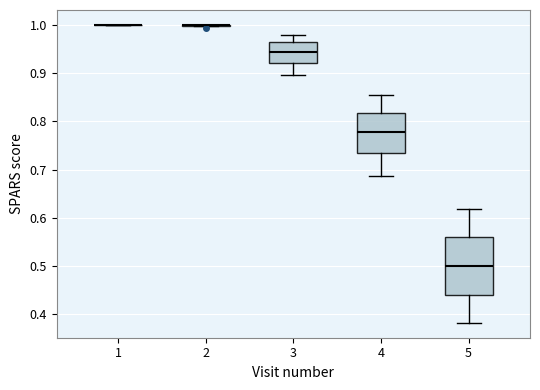

Reading left to right, transcribe this box plot: for each box, give where its median line is, the range the box spans, and where its two whiskers end, as read against the y-axis. The values are not printed on the chart, so give them approximately, as read against the axis.

1: box collapsed to a line at 1.00, whiskers 1.00 to 1.00
2: box collapsed to a line at 1.00, whiskers 1.00 to 1.00
3: median 0.94, box 0.92 to 0.96, whiskers 0.90 to 0.98
4: median 0.78, box 0.73 to 0.82, whiskers 0.69 to 0.85
5: median 0.50, box 0.44 to 0.56, whiskers 0.38 to 0.62